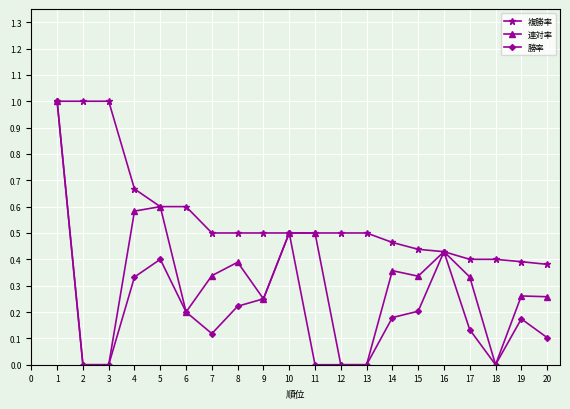

Is it true that 連対率 equals 0.0 at 18?

True